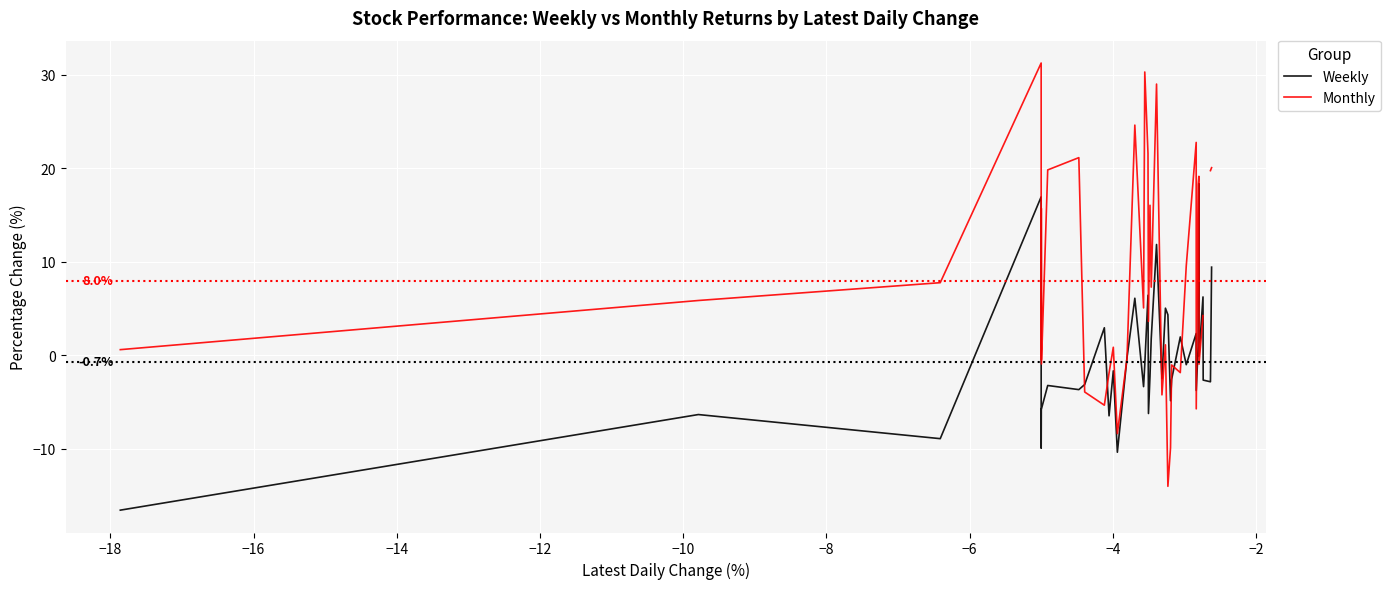

What are all the series names shown in the legend?

Weekly, Monthly